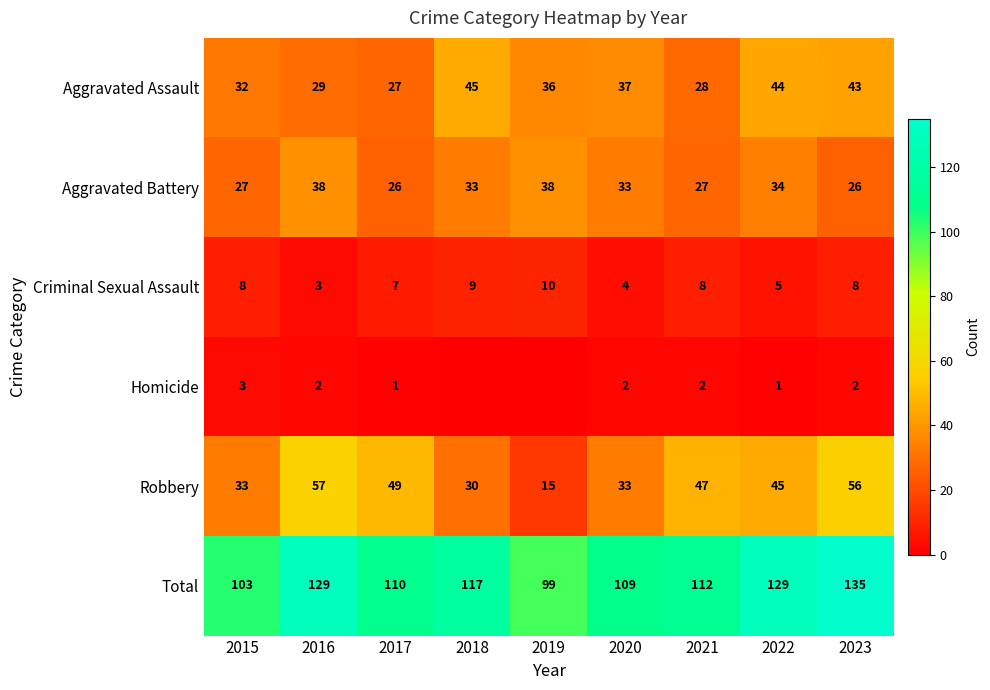

What is the sum of the Aggravated Battery values at 2015 and 2022?

61